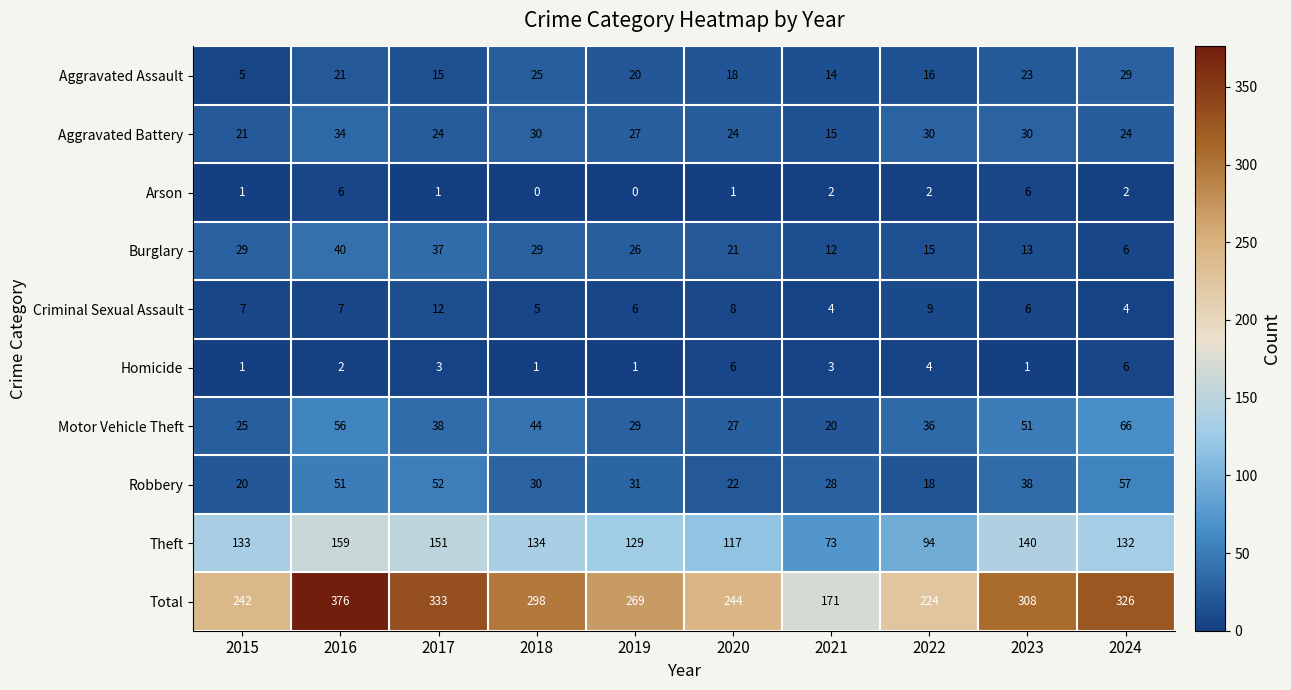

Which series has the largest total across all categories?

Total